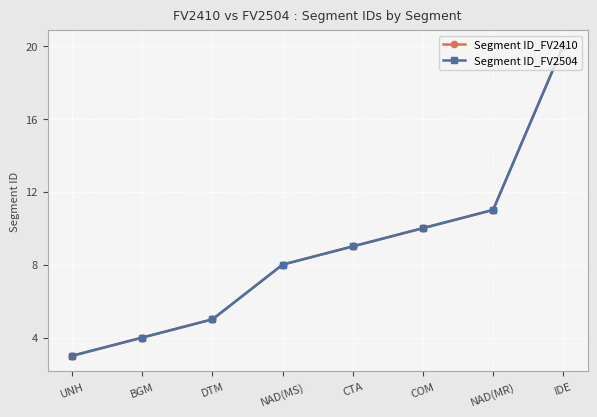

How many distinct data groups are displayed?

2